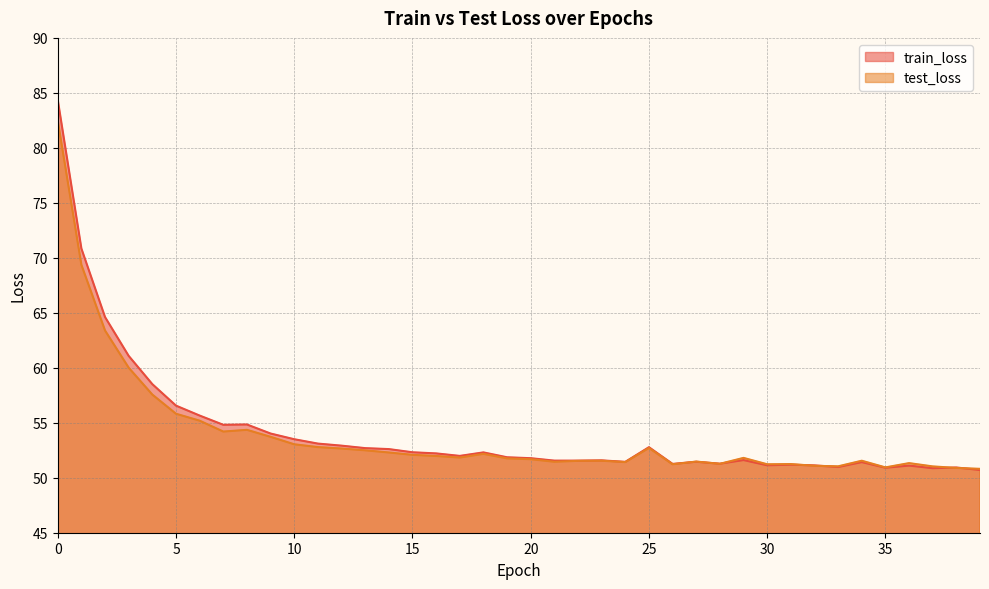

At how many categories does at least one series exceed 63?

3